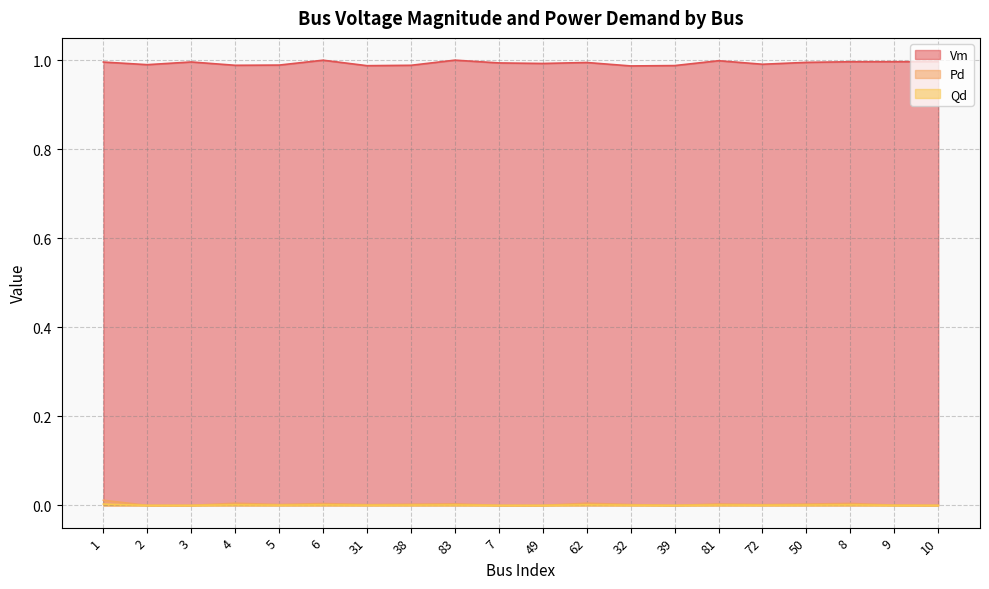

What are all the series names shown in the legend?

Vm, Pd, Qd